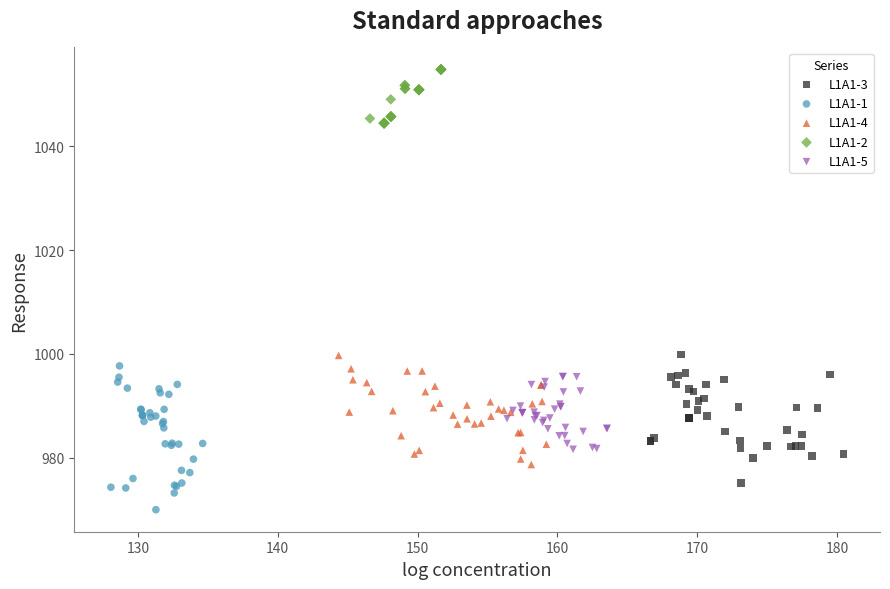

Which series reaches the maximum Y coordinate?

L1A1-2